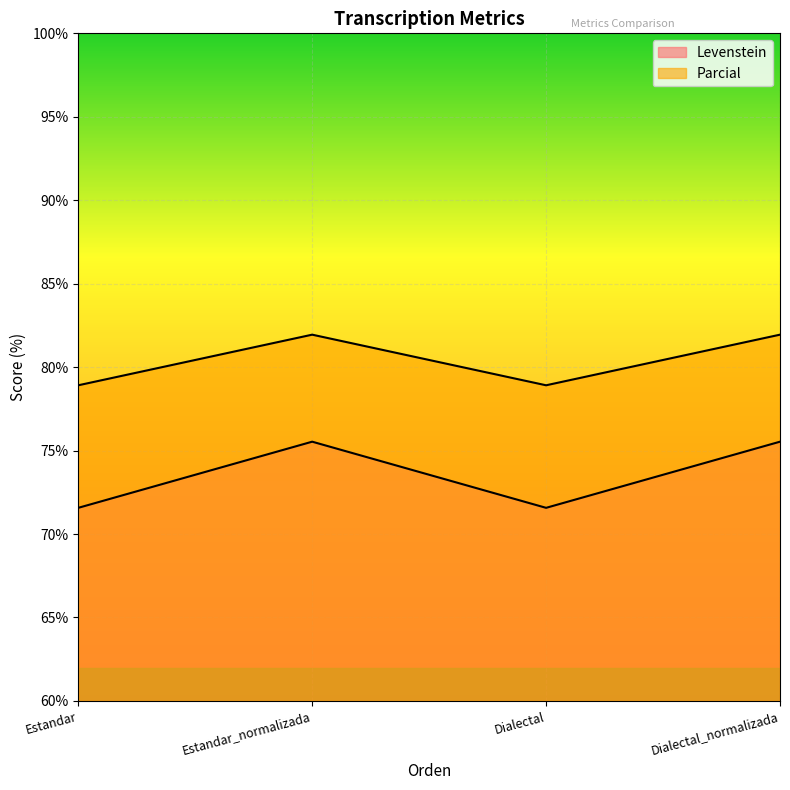

What is the difference between the highest and lowest values at Dialectal?

7.3